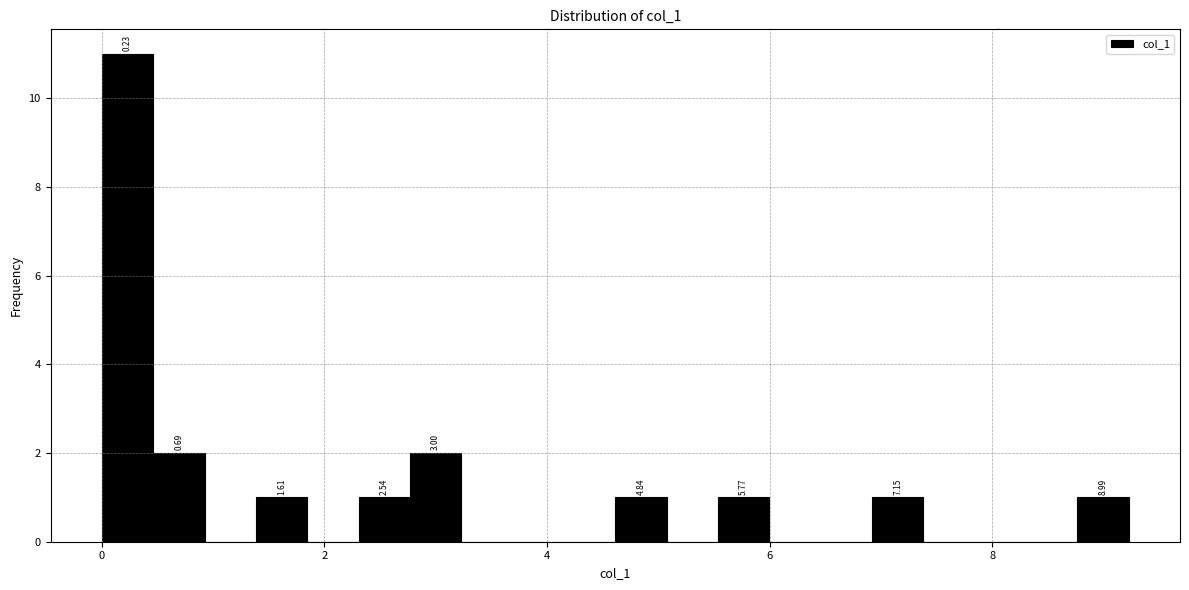

Read against the x-axis, roughly where is the centre of the tallest bar?

0.2